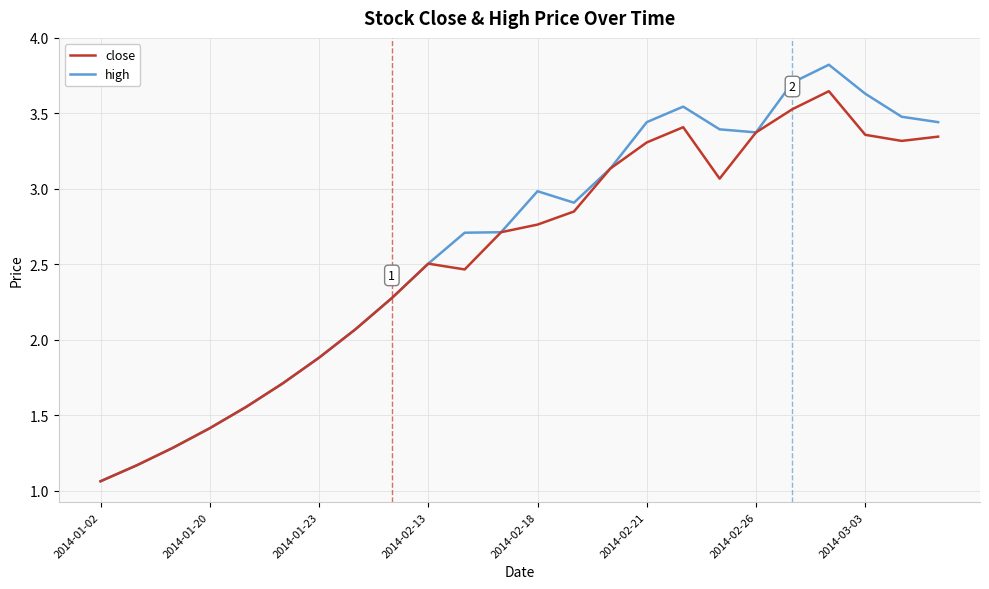

Which series has the widest spread of values?

high